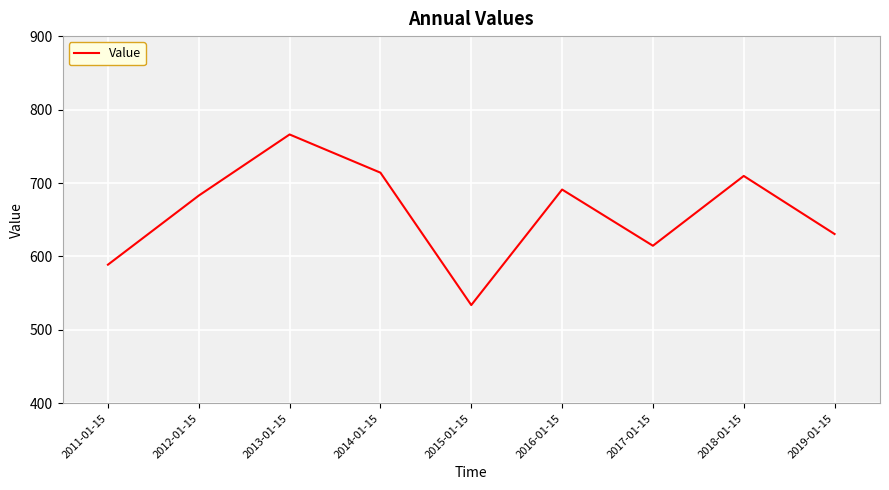

What is the difference between the second highest and minimum values?

180.3